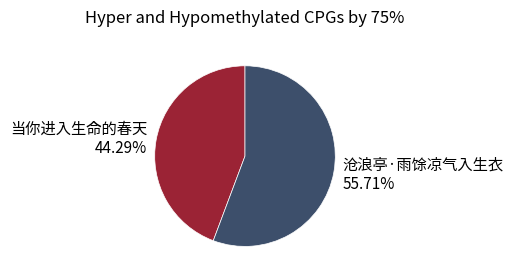

Which slice is the largest?

沧浪亭·雨馀凉气入生衣